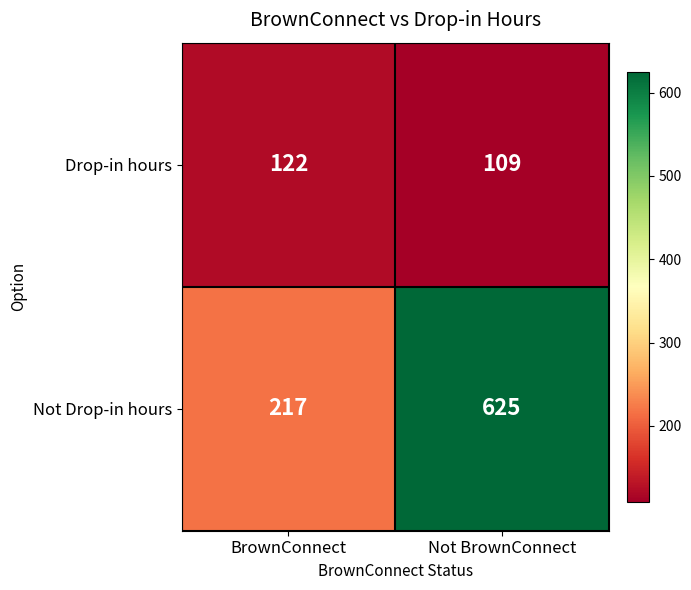

At which label is Not Drop-in hours closest to 421?

BrownConnect